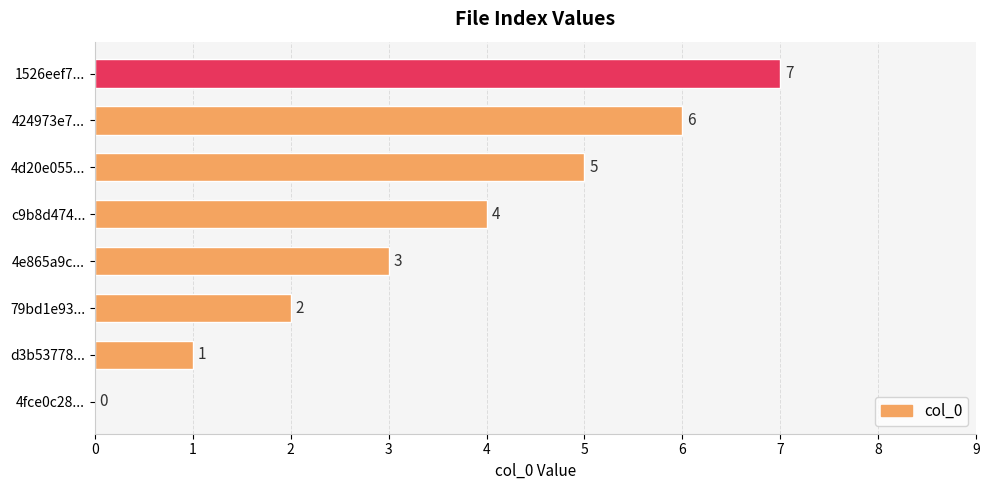

How many values are between 2 and 6?

5